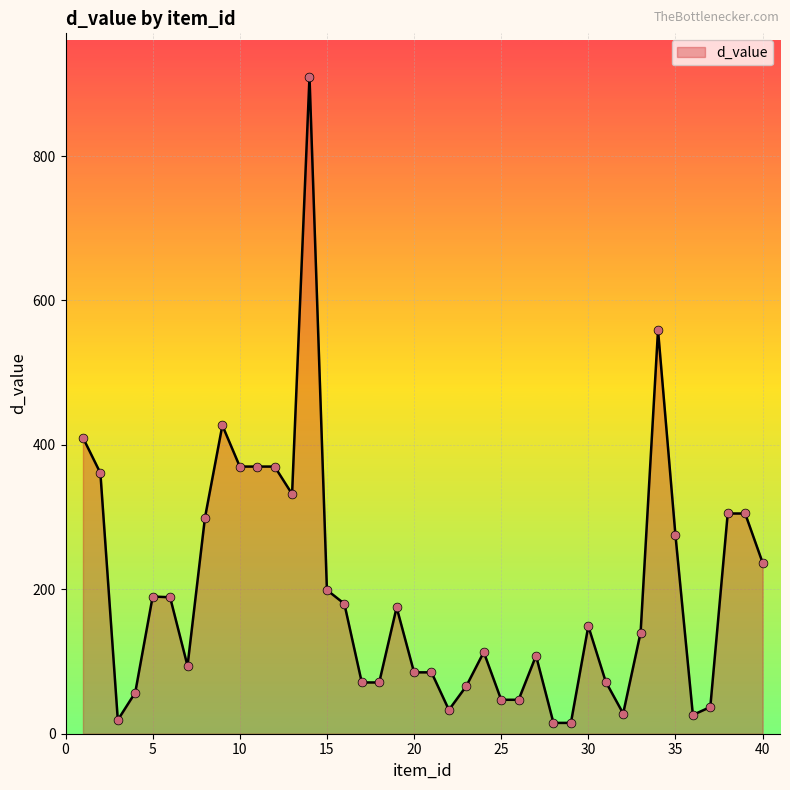

What is the difference between the maximum and minimum values?

895